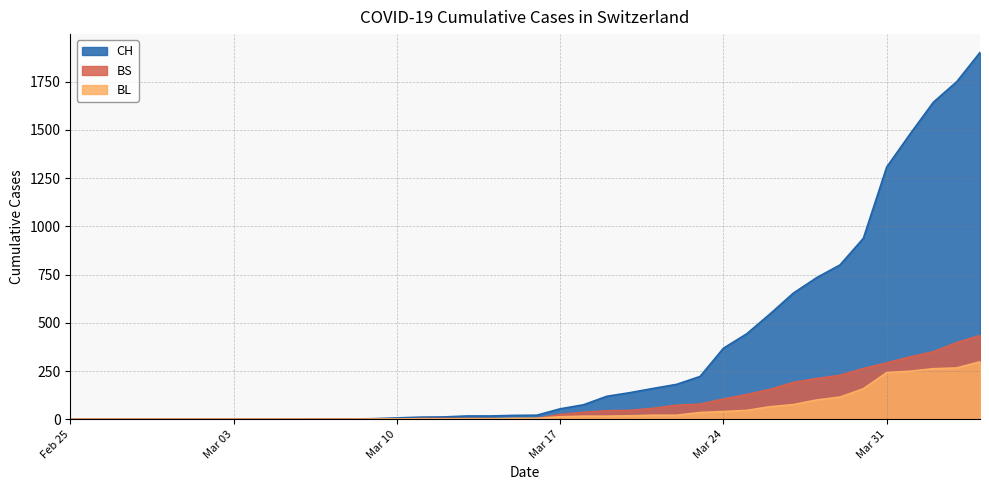

Which series has the widest spread of values?

CH